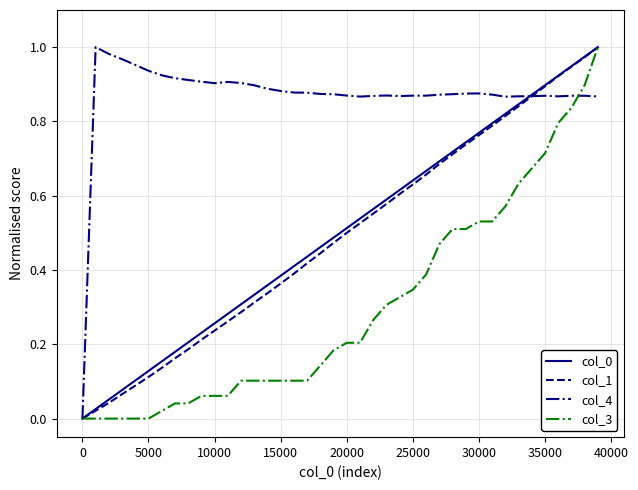

How many lines are shown in the chart?

4